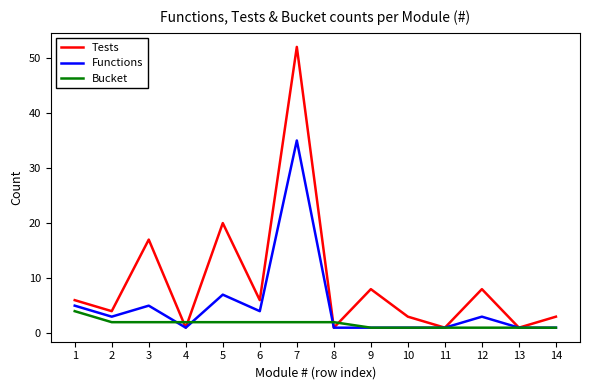

List the series in order of their overall mean, highest first.

Tests, Functions, Bucket